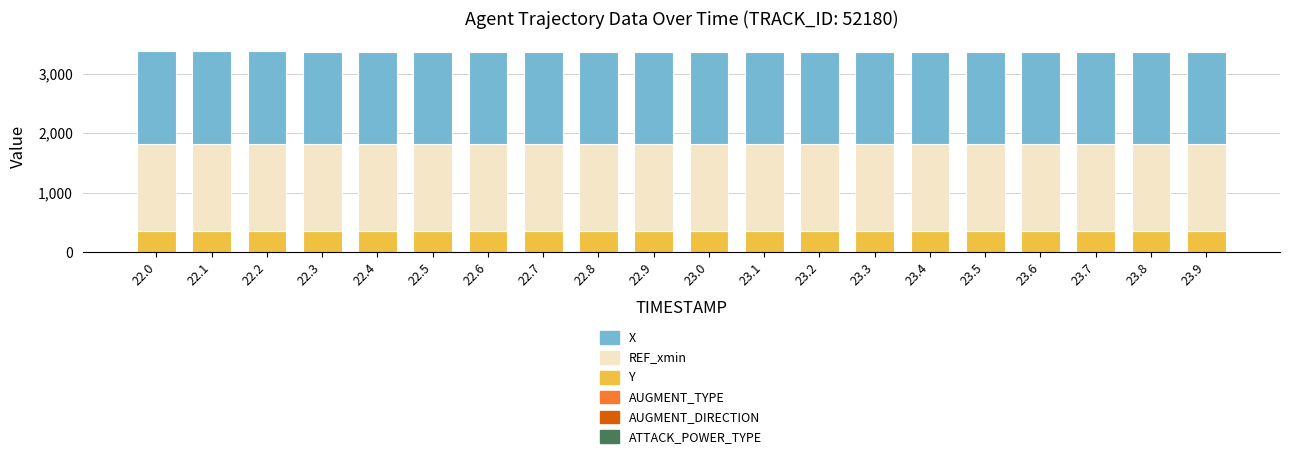

Are the bars grouped side by side (vs. stacked)?

No